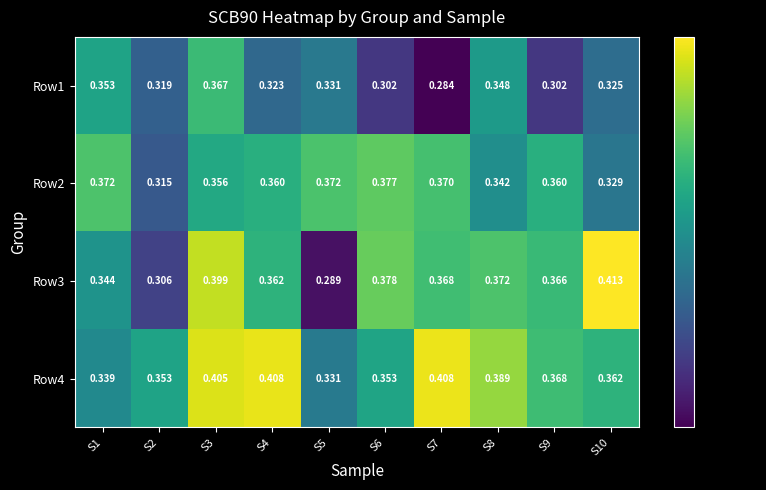

Is the value of Row2 at S1 greater than the value of Row4 at S1?

Yes